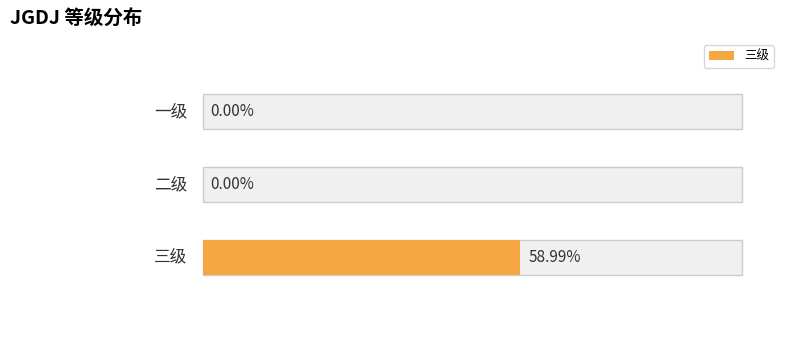

True or false: the data shows -0.2 at 二级.

False